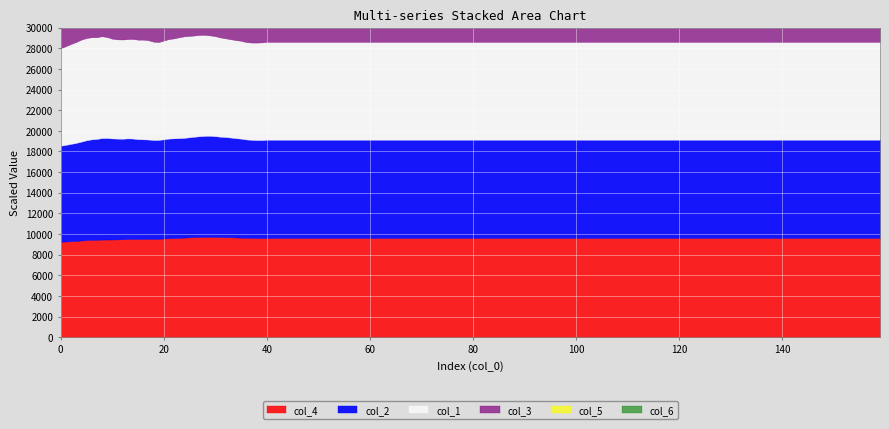

True or false: col_6 has more than 0 points higher than both neighbors.

True